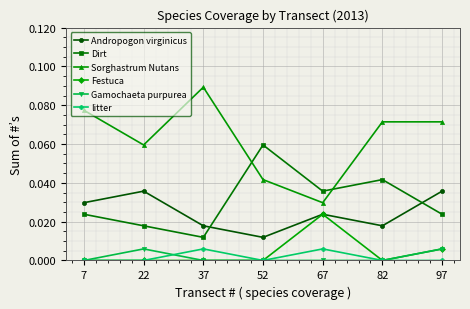

Which category has the highest value in the Sorghastrum Nutans series?

37